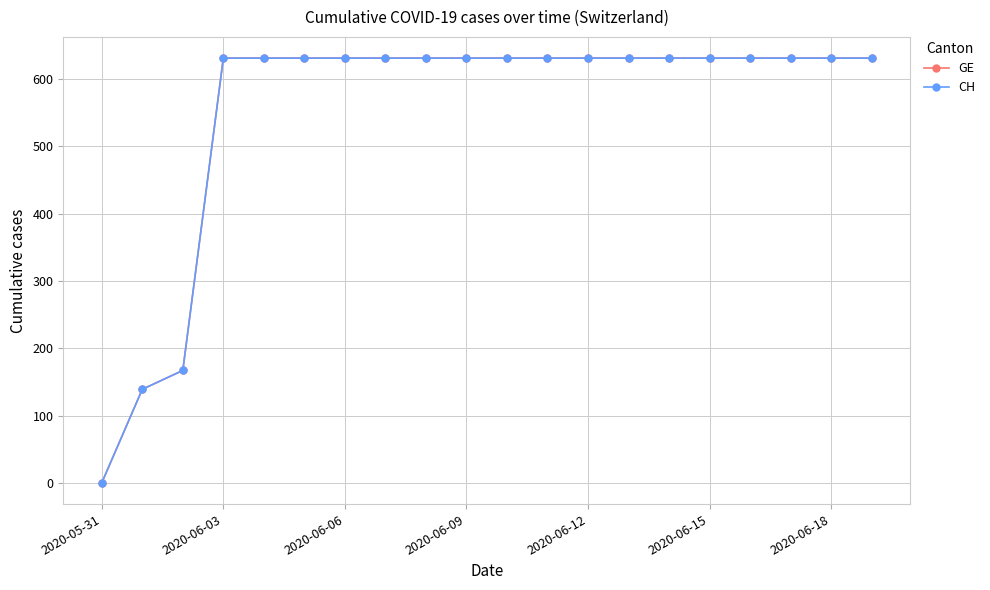

What is the difference between the second highest and minimum values in the GE series?

631